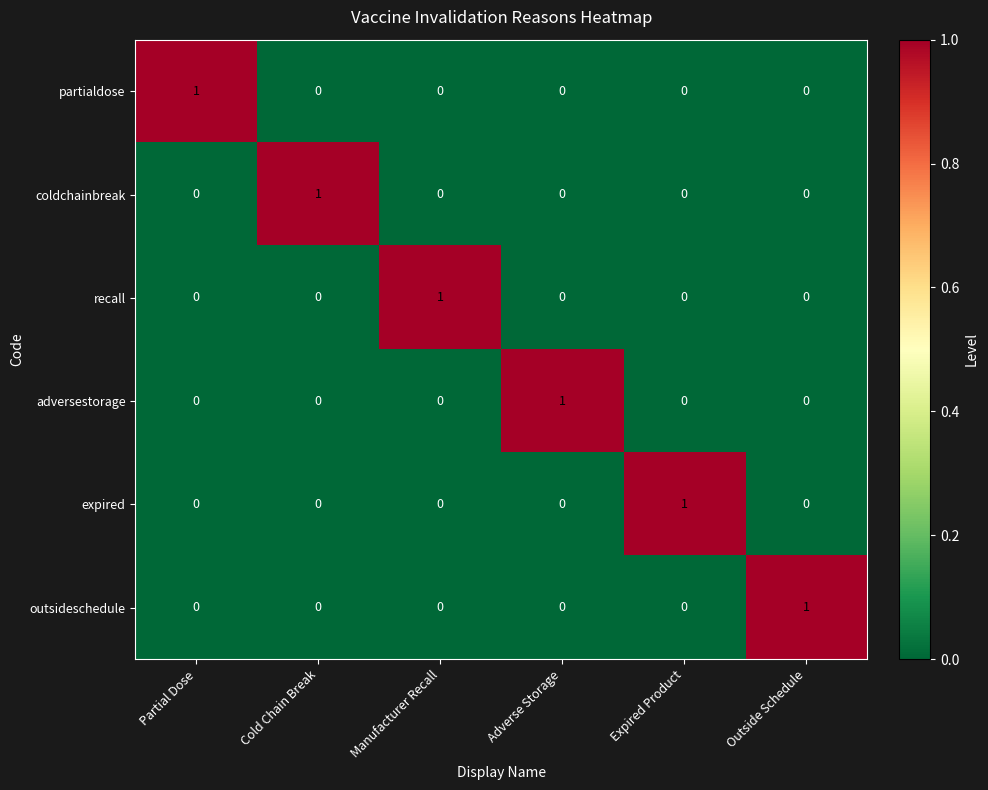

Is the value of coldchainbreak at Cold Chain Break greater than the value of expired at Cold Chain Break?

Yes